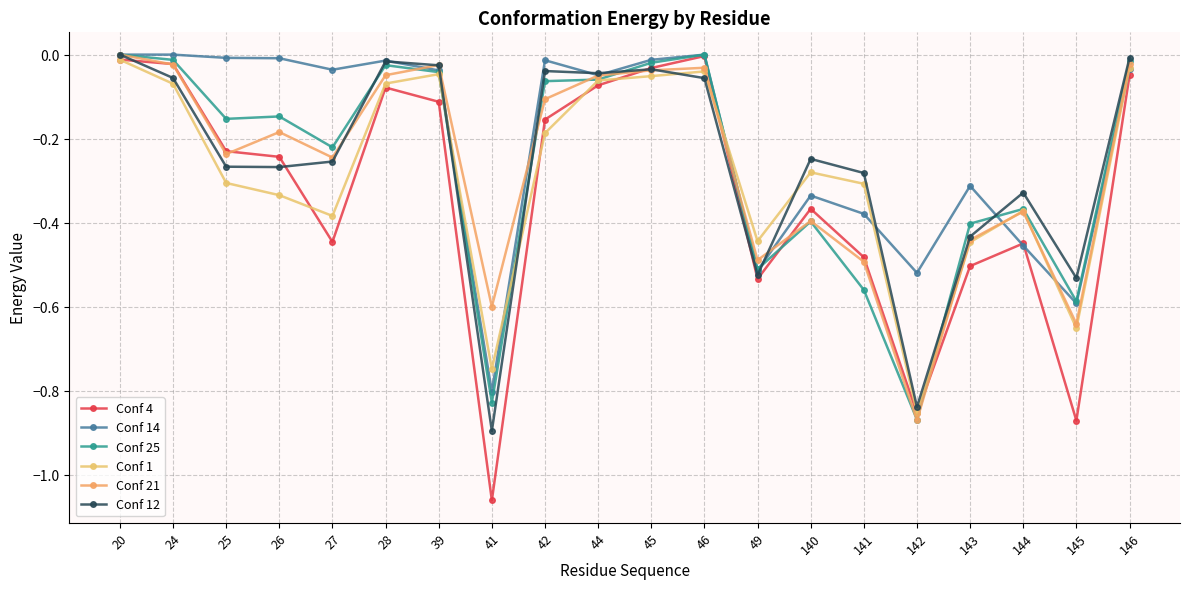

What is the total value across all series at 28?

-0.3